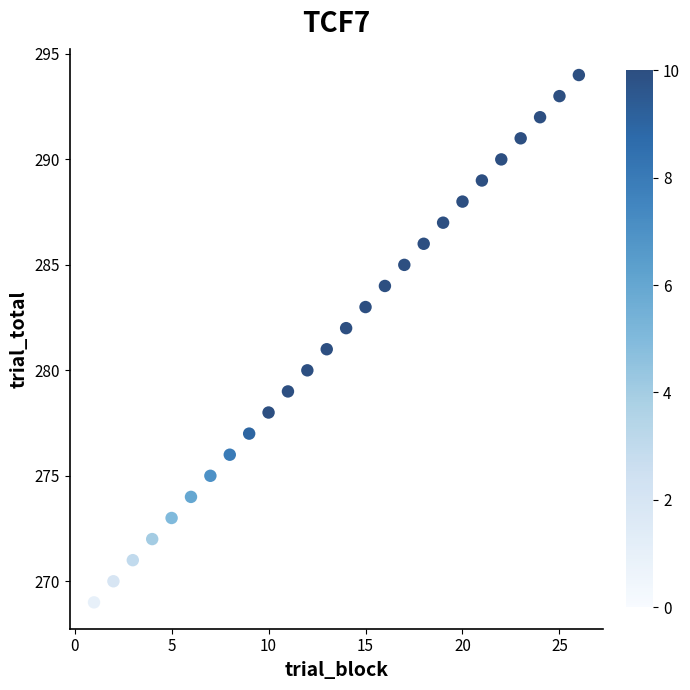

What is the range of Y values (max minus min)?

25